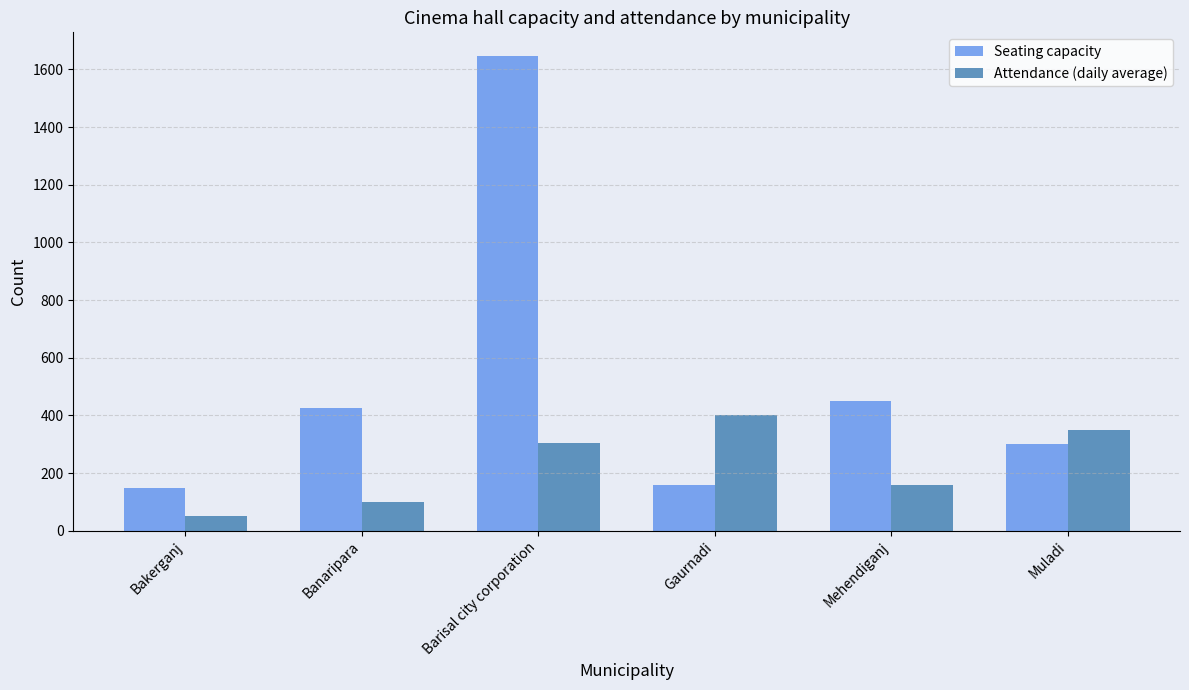

Rank the series by their average value, from lowest to highest.

Attendance (daily average), Seating capacity